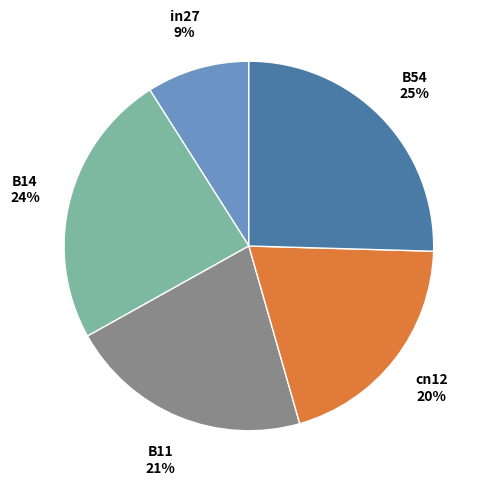

To the nearest percent, what is the average slice percentage?

20%